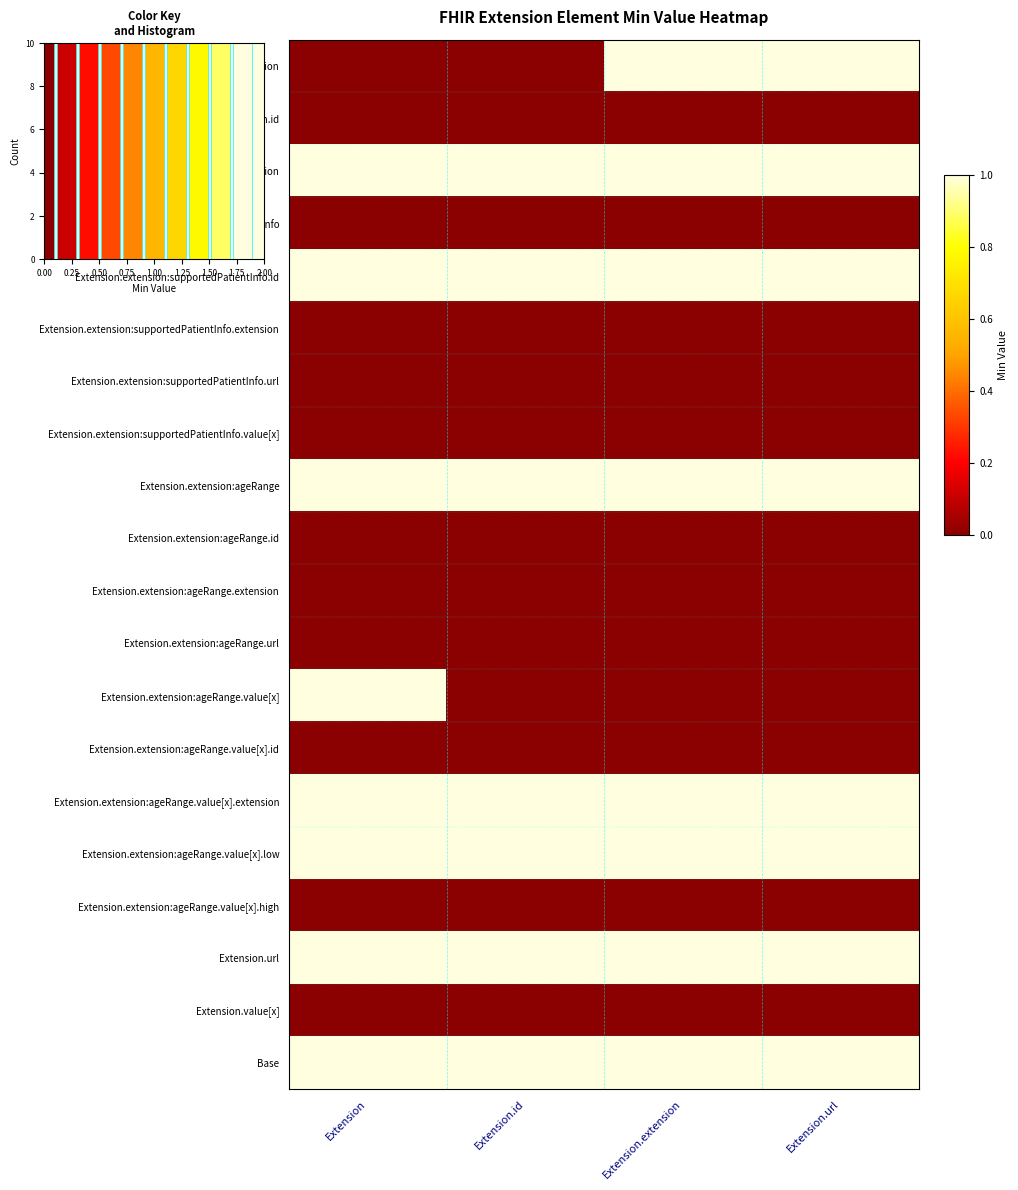

Reading left to right, list all the values displayed in this chart.

Extension: Extension=0	Extension.id=0	Extension.extension=1	Extension.url=1
Extension.id: Extension=0	Extension.id=0	Extension.extension=0	Extension.url=0
Extension.extension: Extension=1	Extension.id=1	Extension.extension=1	Extension.url=1
Extension.extension:supportedPatientInfo: Extension=0	Extension.id=0	Extension.extension=0	Extension.url=0
Extension.extension:supportedPatientInfo.id: Extension=1	Extension.id=1	Extension.extension=1	Extension.url=1
Extension.extension:supportedPatientInfo.extension: Extension=0	Extension.id=0	Extension.extension=0	Extension.url=0
Extension.extension:supportedPatientInfo.url: Extension=0	Extension.id=0	Extension.extension=0	Extension.url=0
Extension.extension:supportedPatientInfo.value[x]: Extension=0	Extension.id=0	Extension.extension=0	Extension.url=0
Extension.extension:ageRange: Extension=1	Extension.id=1	Extension.extension=1	Extension.url=1
Extension.extension:ageRange.id: Extension=0	Extension.id=0	Extension.extension=0	Extension.url=0
Extension.extension:ageRange.extension: Extension=0	Extension.id=0	Extension.extension=0	Extension.url=0
Extension.extension:ageRange.url: Extension=0	Extension.id=0	Extension.extension=0	Extension.url=0
Extension.extension:ageRange.value[x]: Extension=1	Extension.id=0	Extension.extension=0	Extension.url=0
Extension.extension:ageRange.value[x].id: Extension=0	Extension.id=0	Extension.extension=0	Extension.url=0
Extension.extension:ageRange.value[x].extension: Extension=1	Extension.id=1	Extension.extension=1	Extension.url=1
Extension.extension:ageRange.value[x].low: Extension=1	Extension.id=1	Extension.extension=1	Extension.url=1
Extension.extension:ageRange.value[x].high: Extension=0	Extension.id=0	Extension.extension=0	Extension.url=0
Extension.url: Extension=1	Extension.id=1	Extension.extension=1	Extension.url=1
Extension.value[x]: Extension=0	Extension.id=0	Extension.extension=0	Extension.url=0
Base: Extension=1	Extension.id=1	Extension.extension=1	Extension.url=1